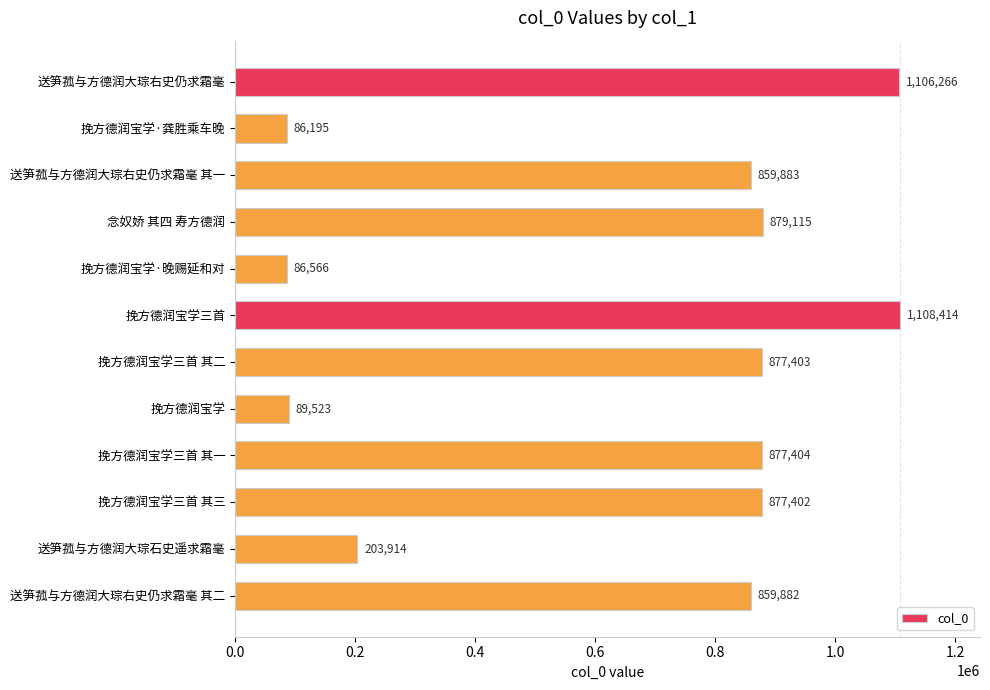

Reading bottom to top, list all the values displayed in this chart.

送笋菰与方德润大琮右史仍求霜毫 其二=859882	送笋菰与方德润大琮石史遥求霜毫=203914	挽方德润宝学三首 其三=877402	挽方德润宝学三首 其一=877404	挽方德润宝学=89523	挽方德润宝学三首 其二=877403	挽方德润宝学三首=1108414	挽方德润宝学·晚赐延和对=86566	念奴娇 其四 寿方德润=879115	送笋菰与方德润大琮右史仍求霜毫 其一=859883	挽方德润宝学·龚胜乘车晚=86195	送笋菰与方德润大琮右史仍求霜毫=1106266